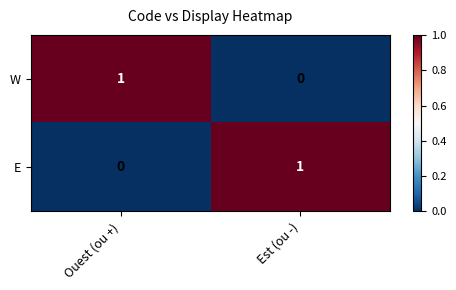

Is the value of E at Ouest (ou +) greater than the value of W at Ouest (ou +)?

No